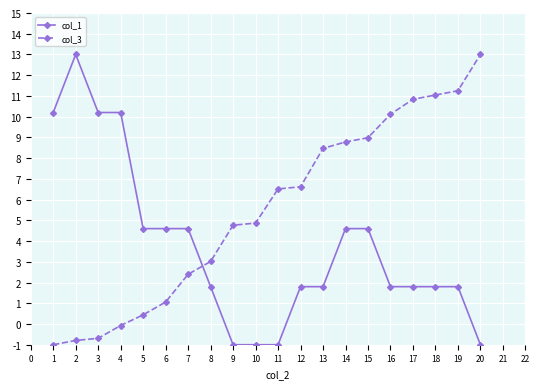

What is the minimum value shown in the chart?

-1.0